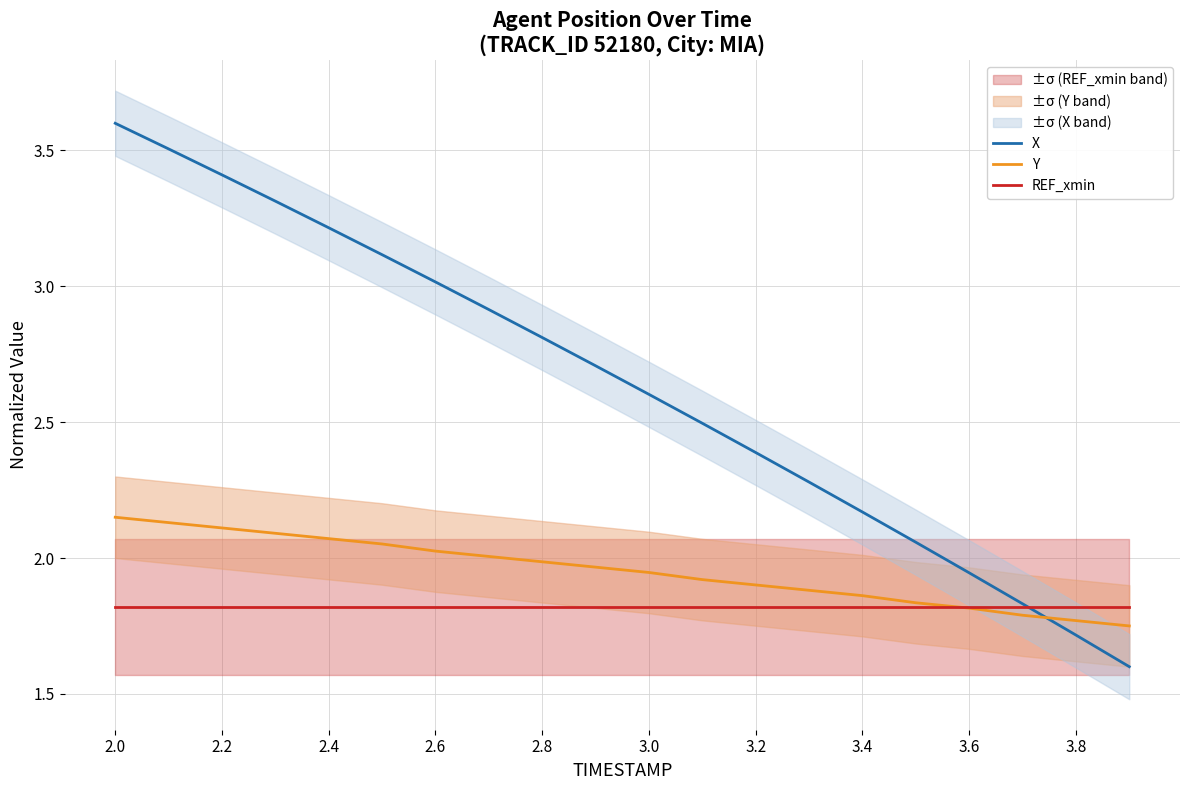

List the series in order of their peak value, lowest first.

REF_xmin, Y, X